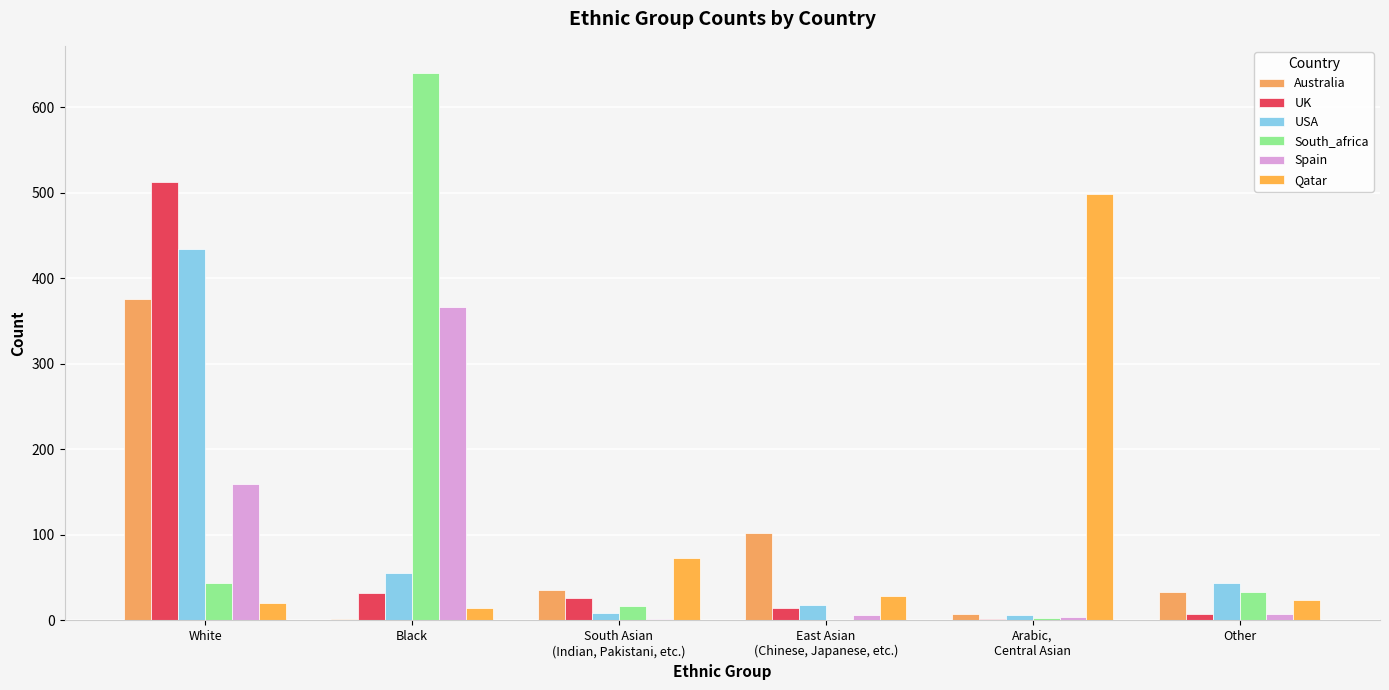

Rank the series by their maximum value, from highest to lowest.

South_africa, UK, Qatar, USA, Australia, Spain